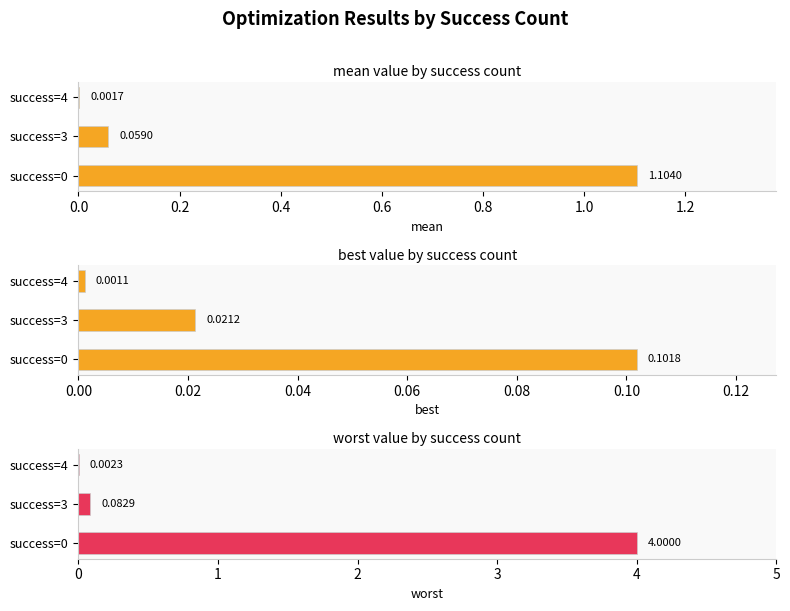

Count the number of data series in this chart.

3